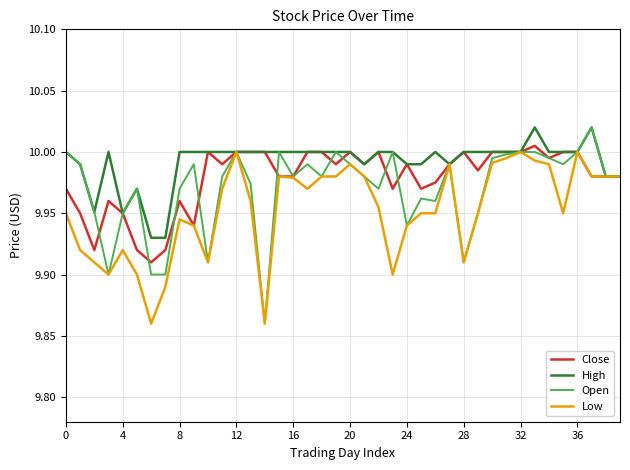

Count the number of data series in this chart.

4